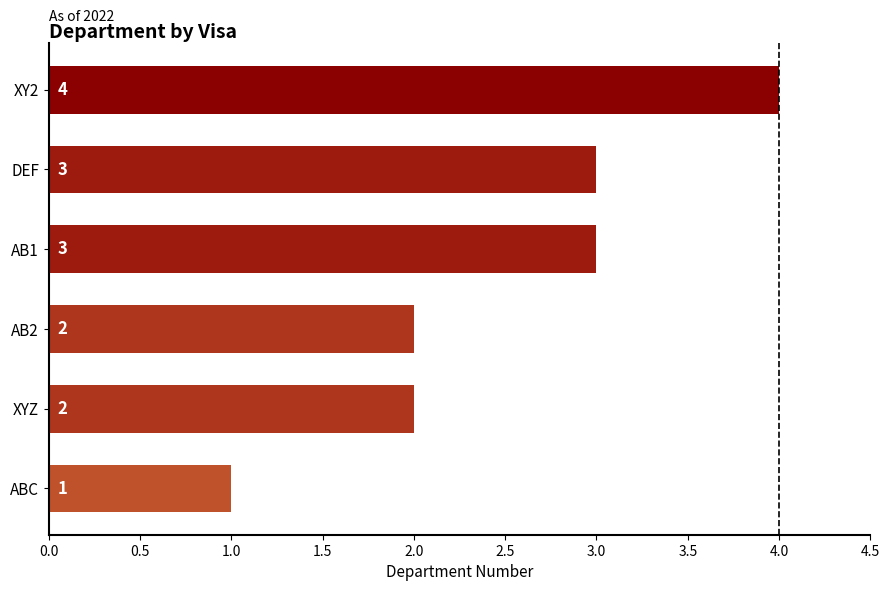

What is the approximate value at DEF?

3